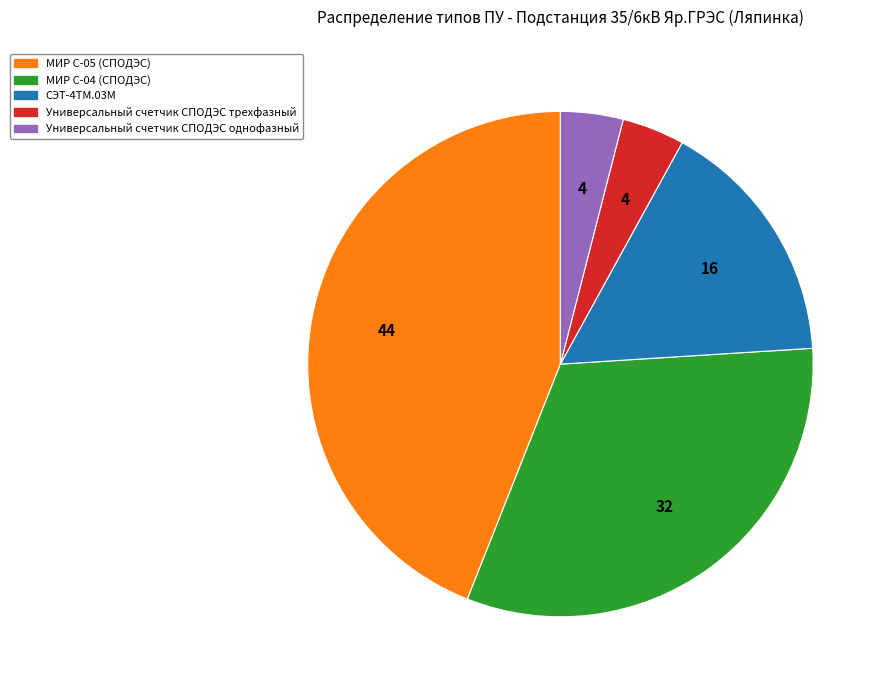

Does any single category account for the majority?

No